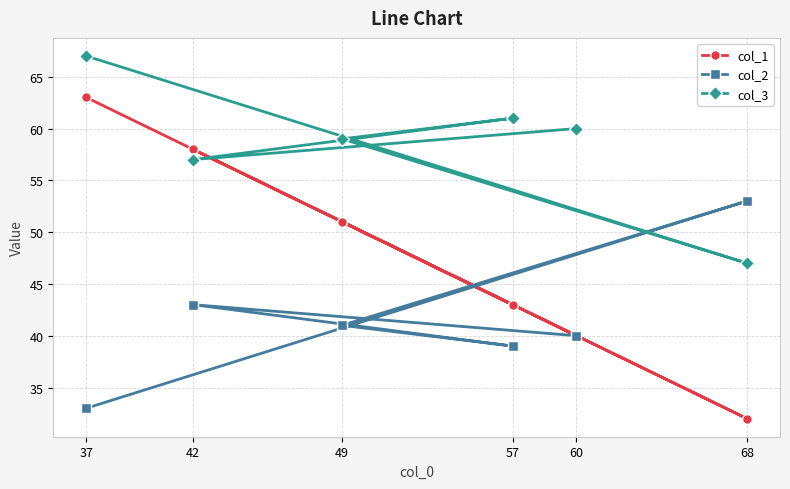

How many interior local valleys does the col_2 series have?

1